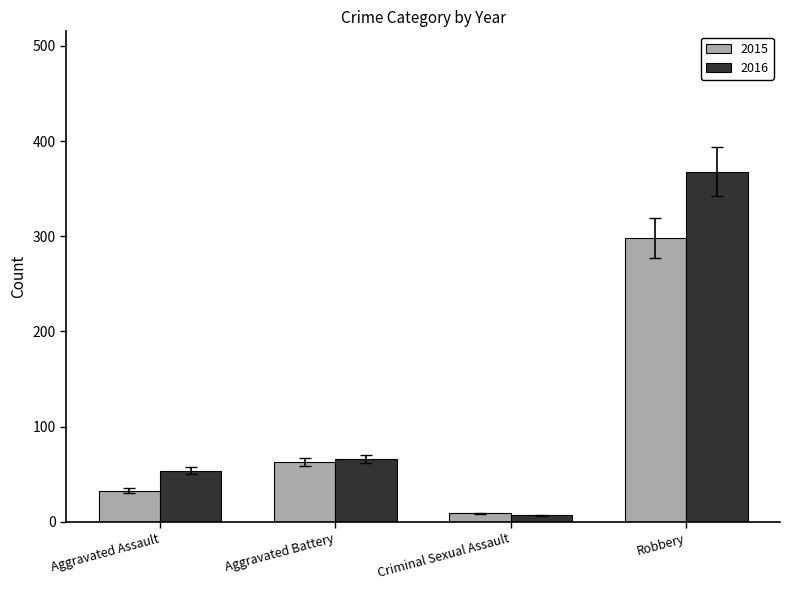

Reading left to right, what are all the values shown in this chart?

2015: 33	63	9	298
2016: 54	66	7	368